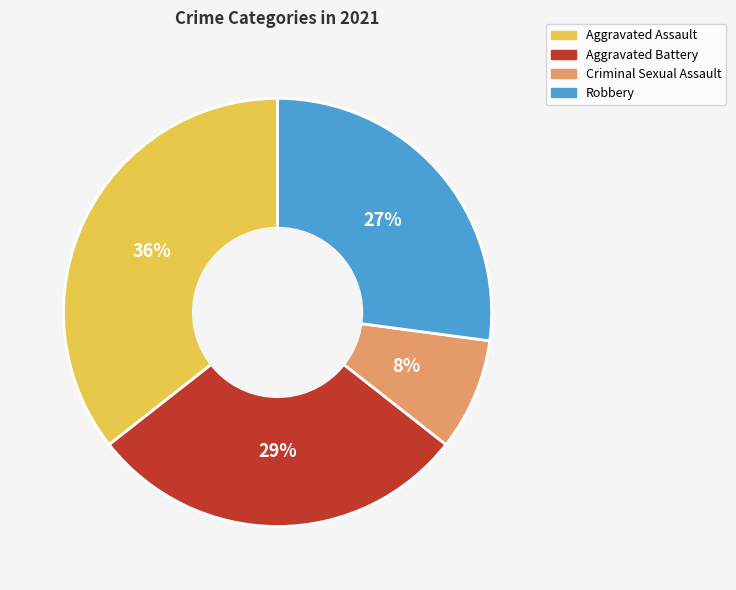

Rank the categories by value from lowest to highest.

Criminal Sexual Assault, Robbery, Aggravated Battery, Aggravated Assault